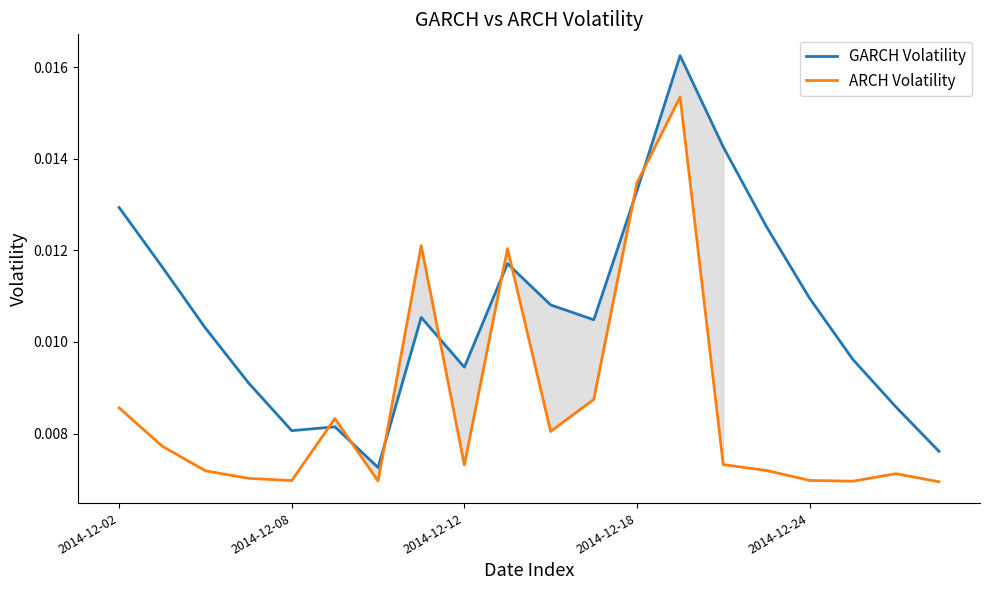

Which series has the widest spread of values?

GARCH Volatility